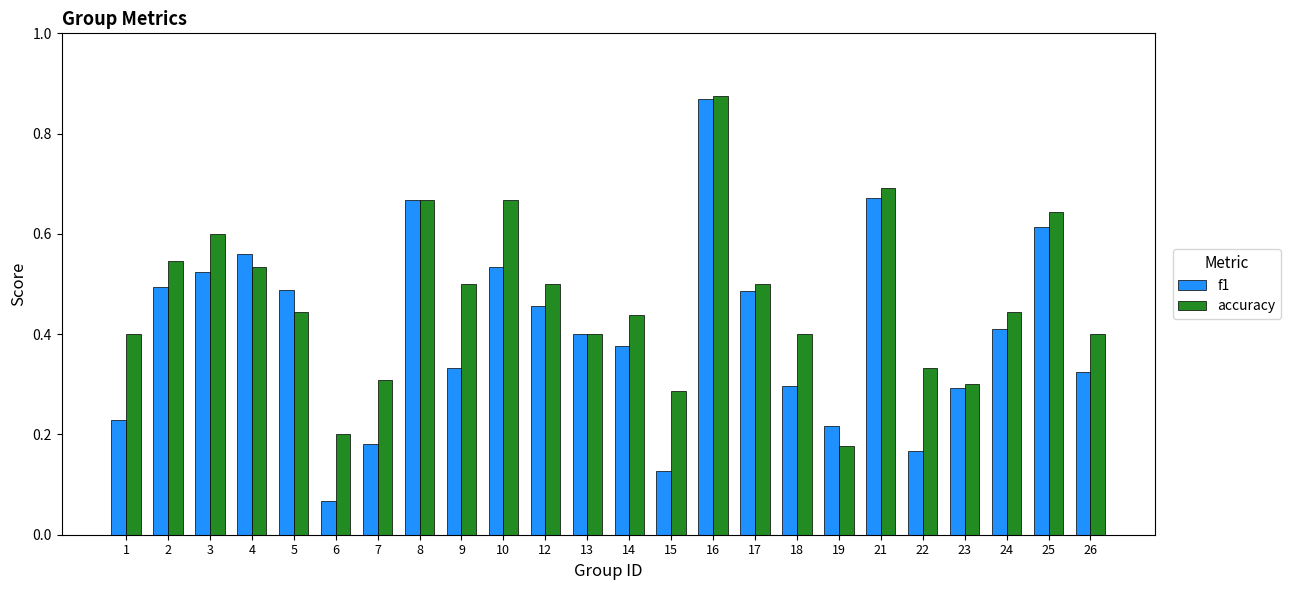

Count the number of categories in the chart.

24